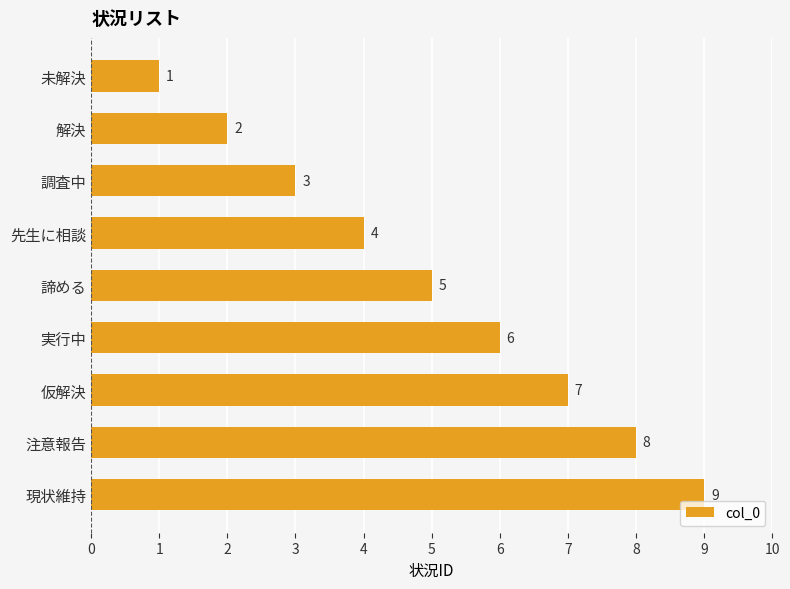

What is the difference between the maximum and second lowest values?

7